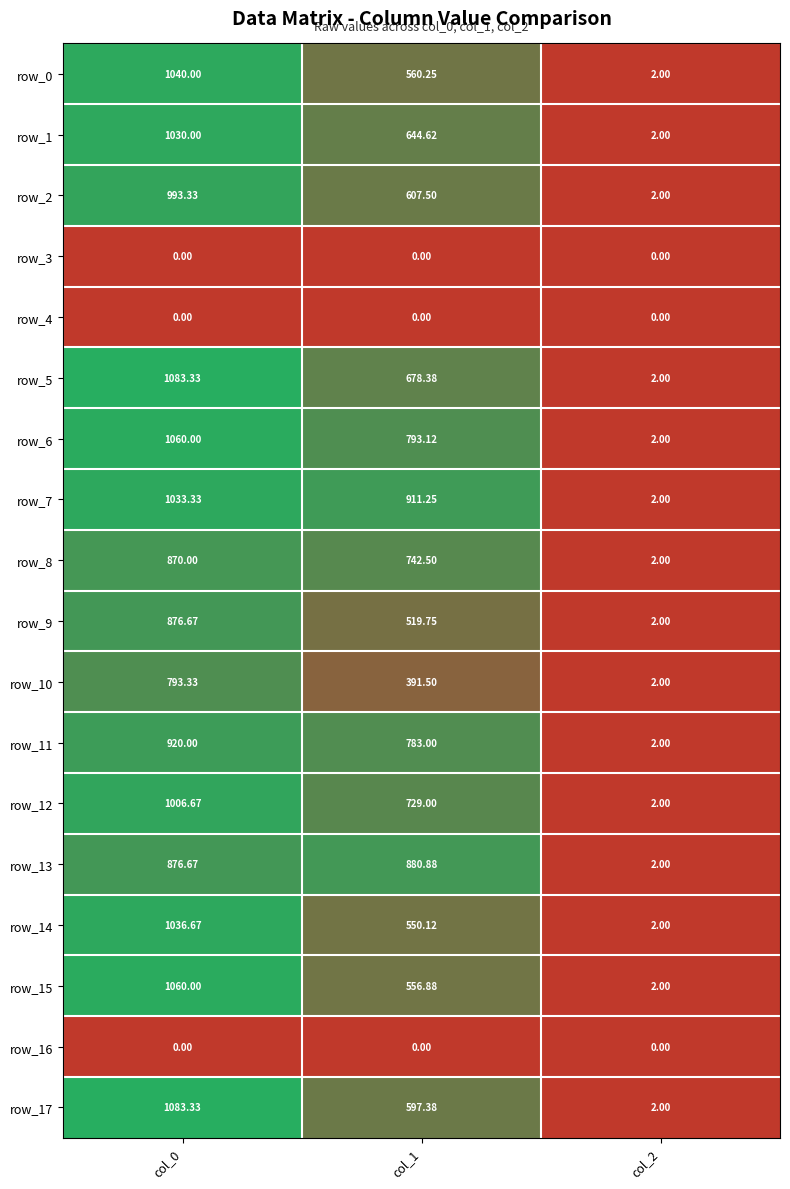

What is the total value across all series at col_1?

9946.1